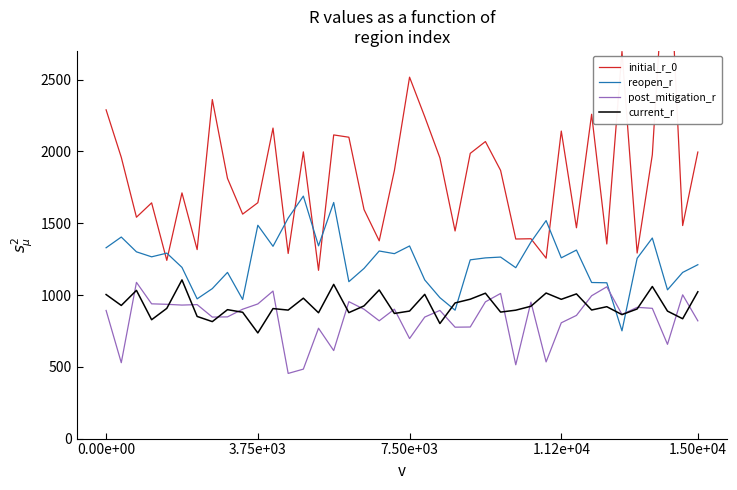

What is the highest value of the post_mitigation_r series?

1088.2